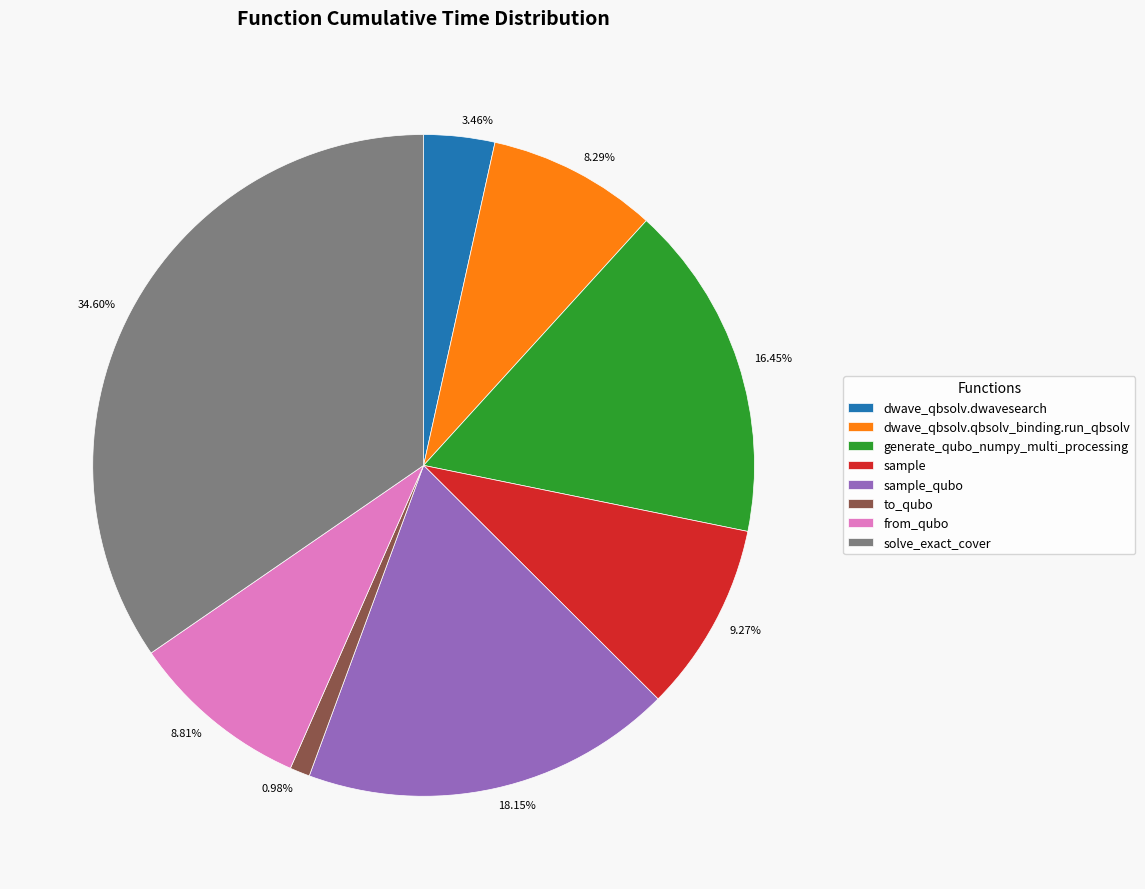

Does any single category account for the majority?

No